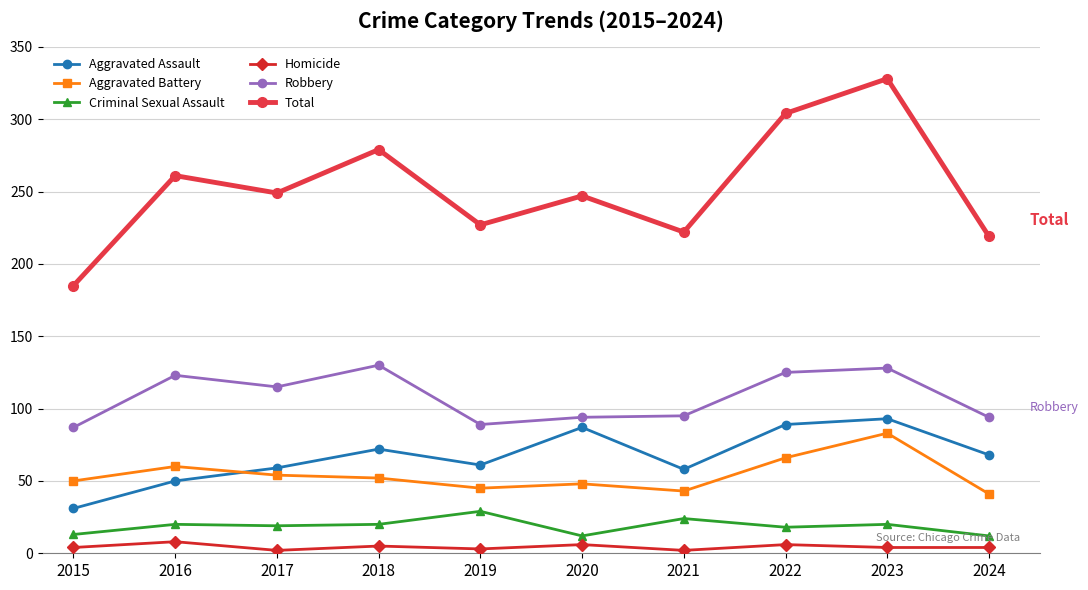

At which category does the chart reach its peak across all series?

2023